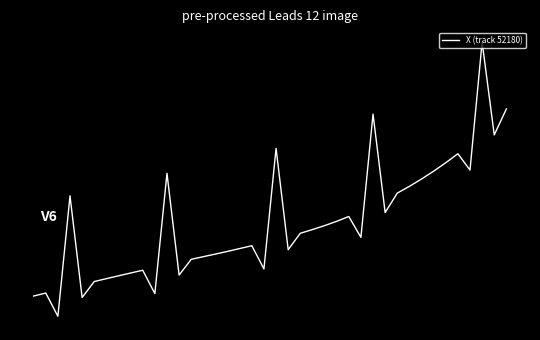

Does the chart display data point markers on the line(s)?

No